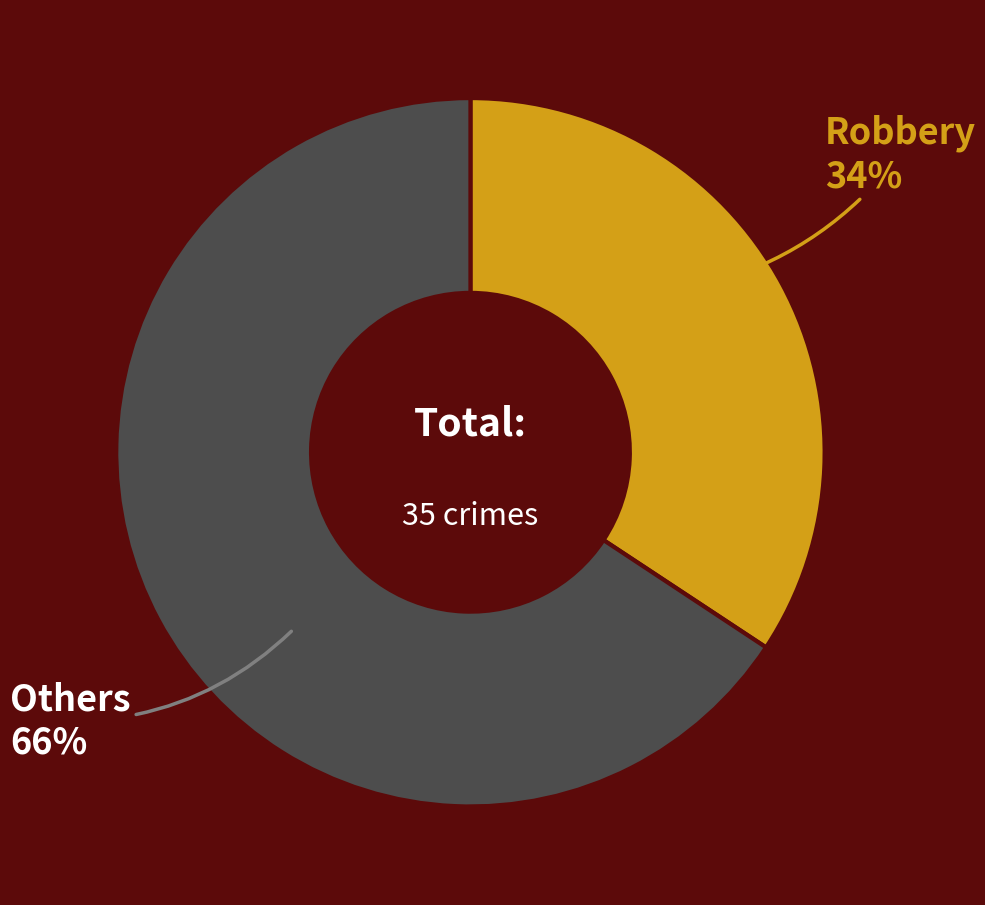

What is the ratio of the value at Others to the value at Robbery?

1.9